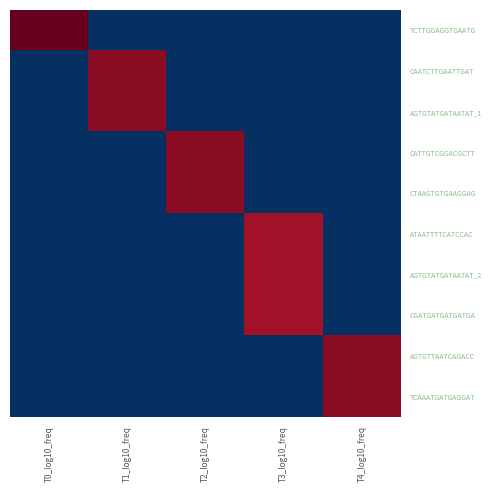

Which label corresponds to the smallest value in the chart?

T1_log10_freq